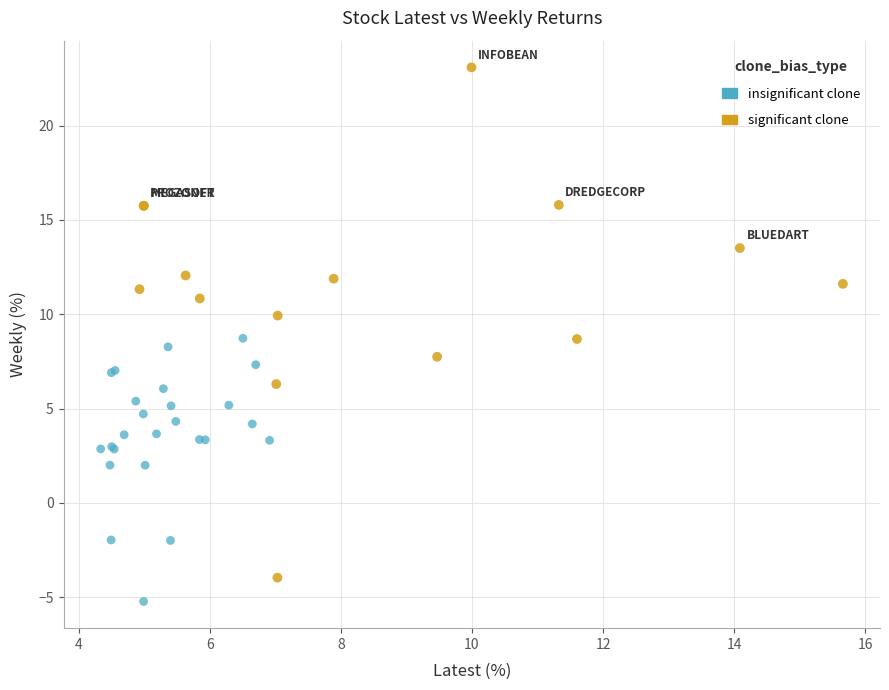

Which series reaches the minimum Y coordinate?

insignificant clone